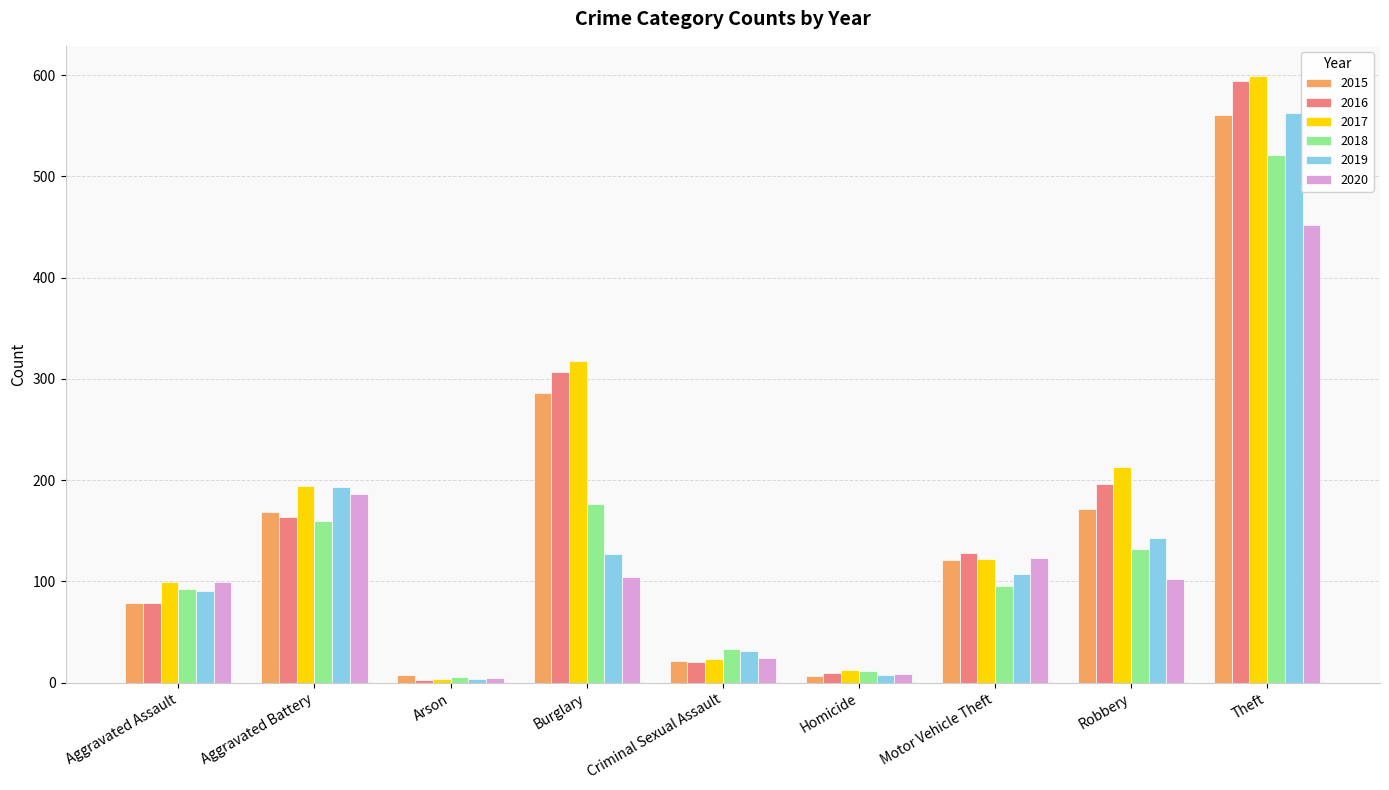

True or false: 2015 has a value of 121 at Motor Vehicle Theft.

True